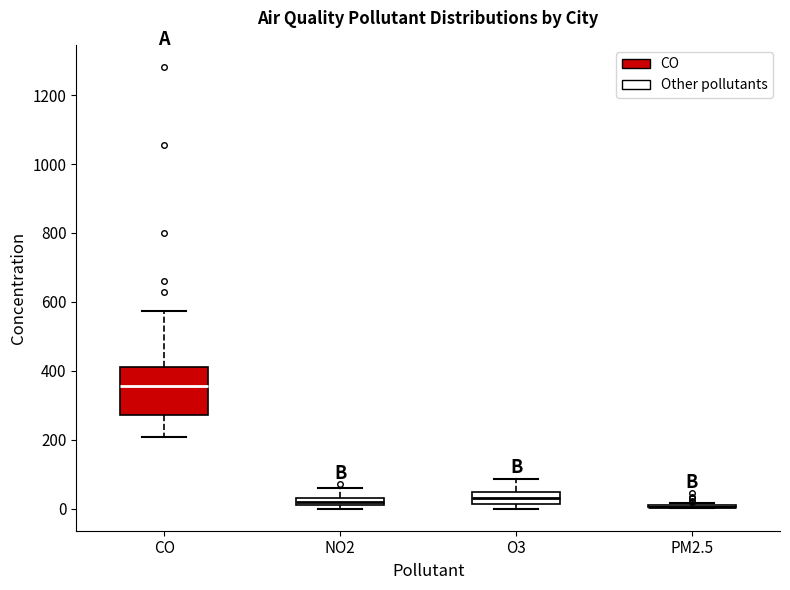

Which box is the tallest, from its lower edge to its upper edge?

CO